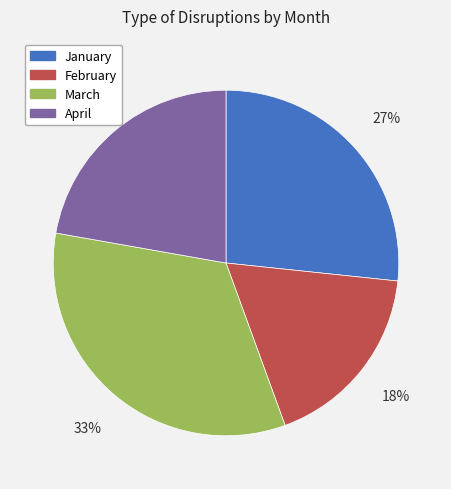

Which category has the smallest portion of the pie?

February